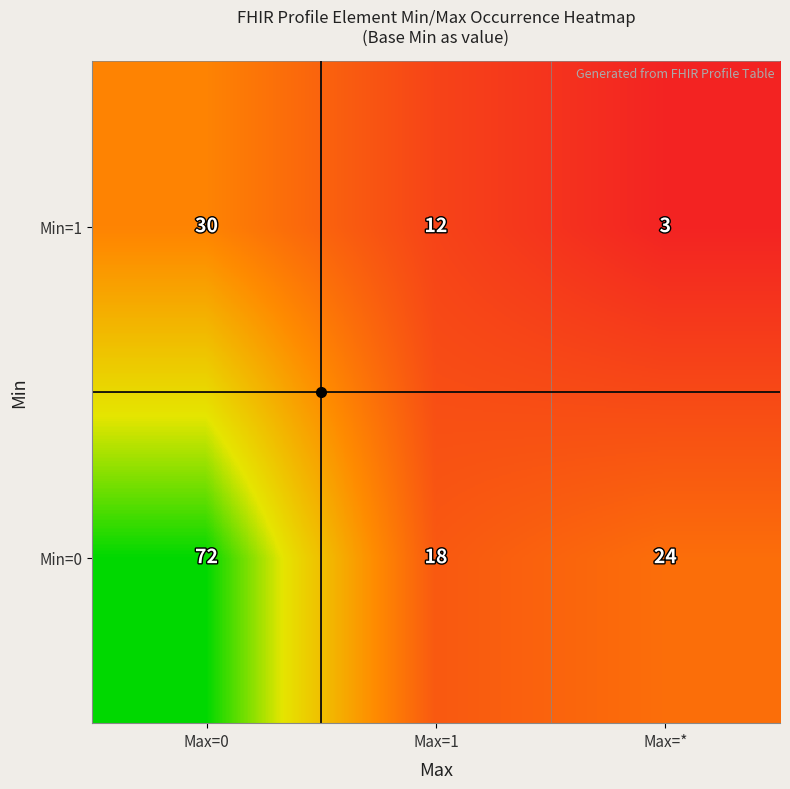

Which series has the largest total across all categories?

Min=0